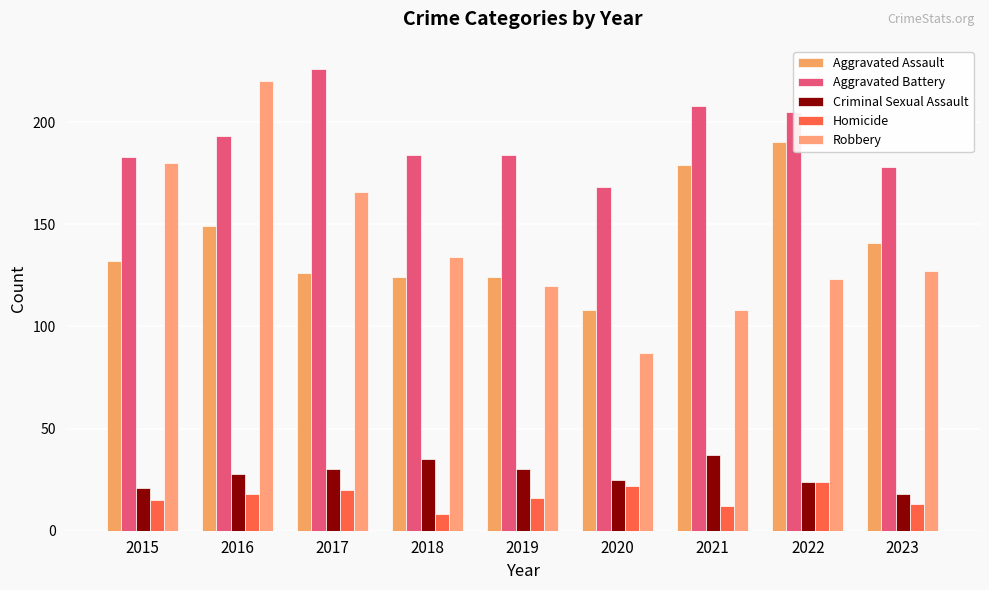

What is the total value across all series at 2015?

531